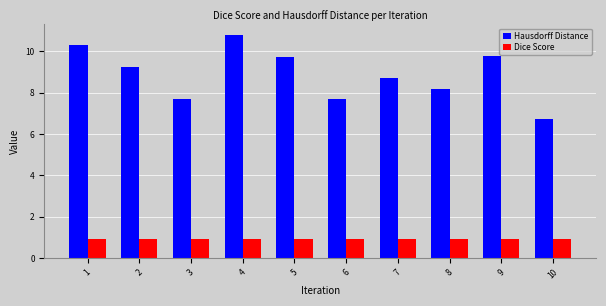

How many bars are there in each group?

2